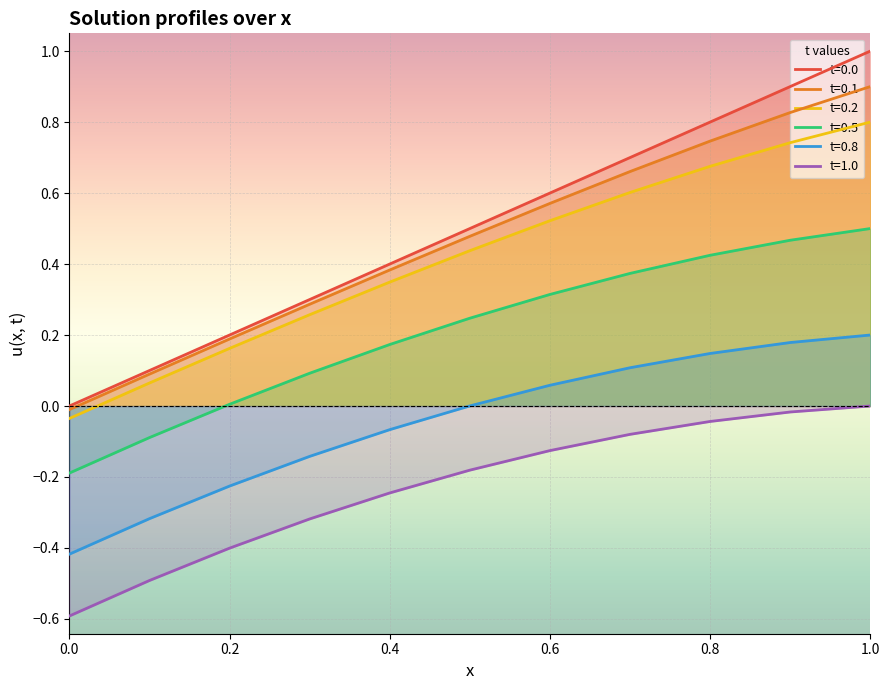

What is the average value of the t=0.2 series?

0.4